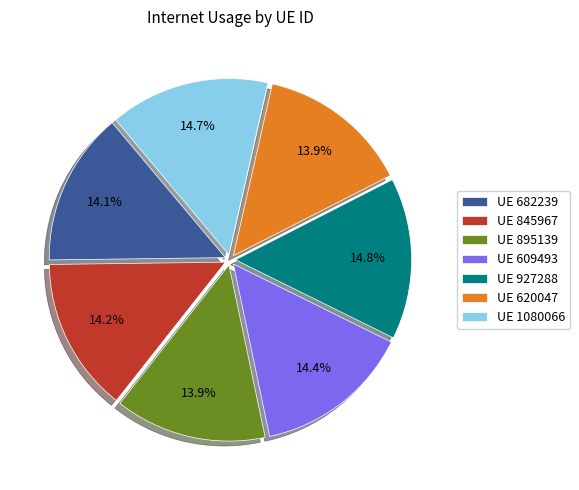

How many segments does this pie chart have?

7